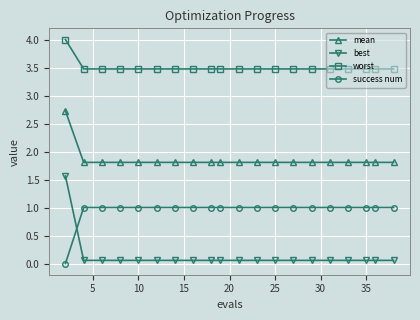

What is the average value of the worst series?

3.5